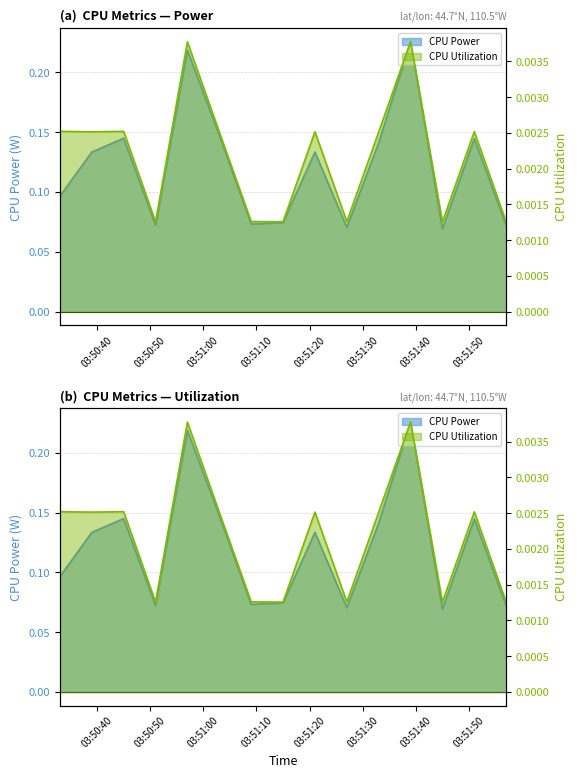

What is the label of the 2nd point from the left?

2025-03-23 03:50:39